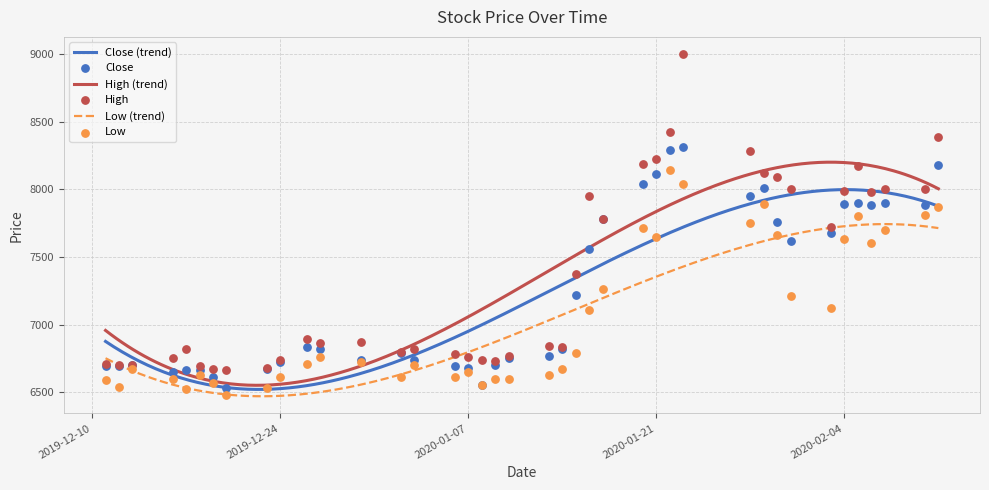

At how many categories does at least one series exceed 6543?

40